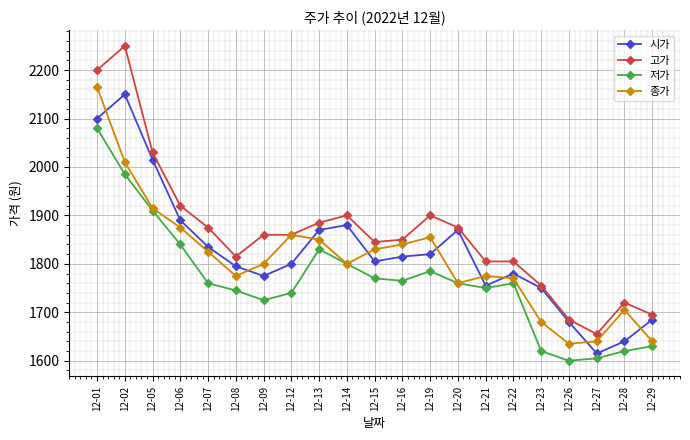

Does the chart display data point markers on the line(s)?

Yes